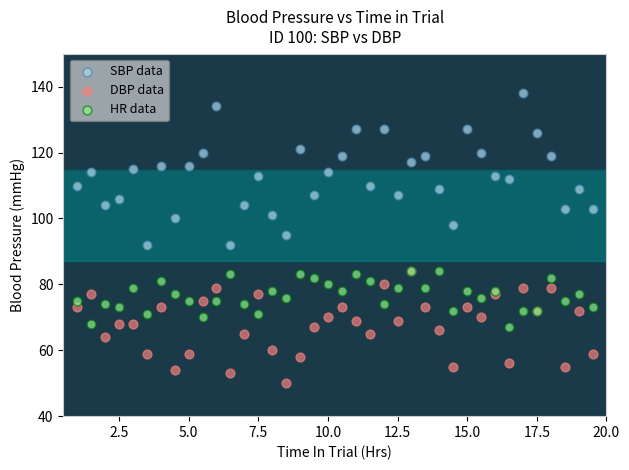

What are all the series names shown in the legend?

SBP data, DBP data, HR data